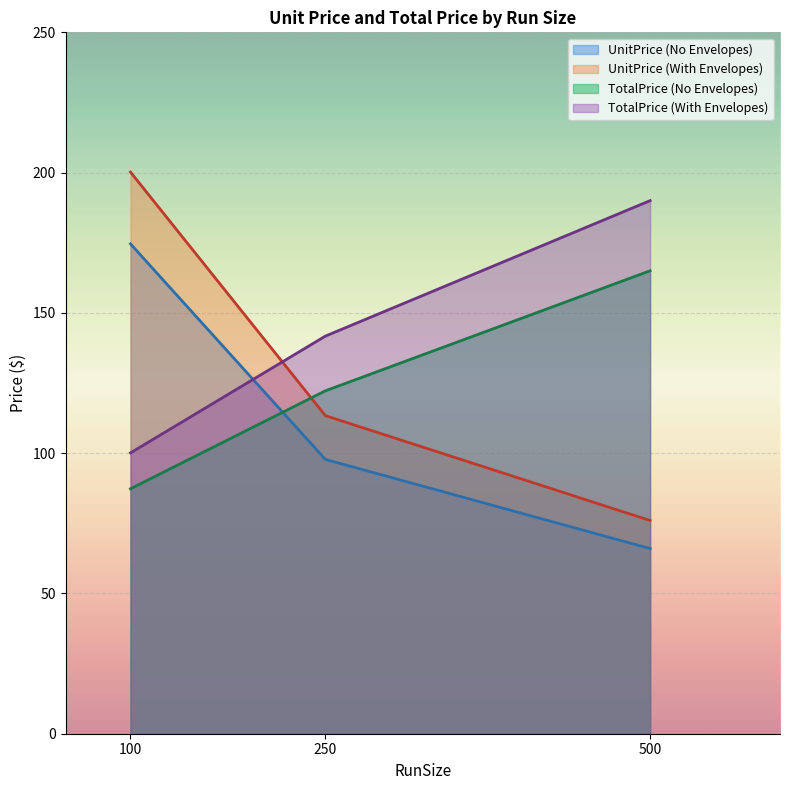

The value of TotalPrice at 500 is 117.2. True or false?

False